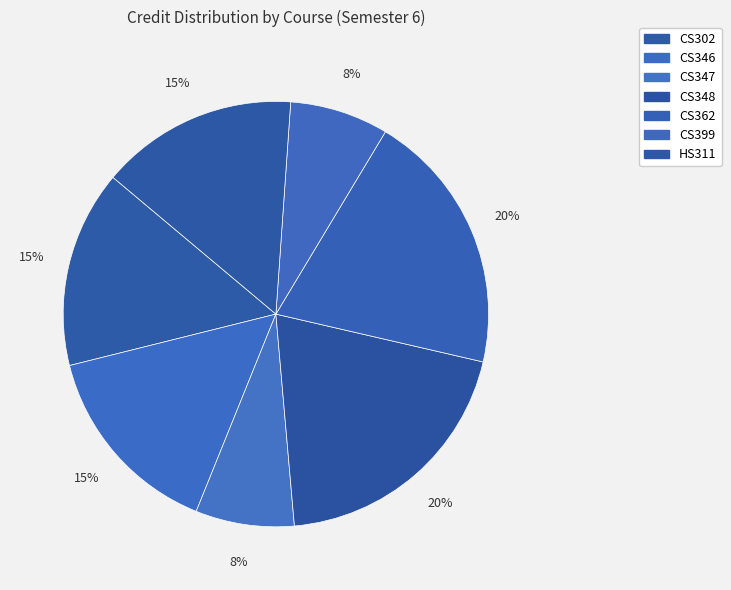

Is there a majority slice in this chart?

No